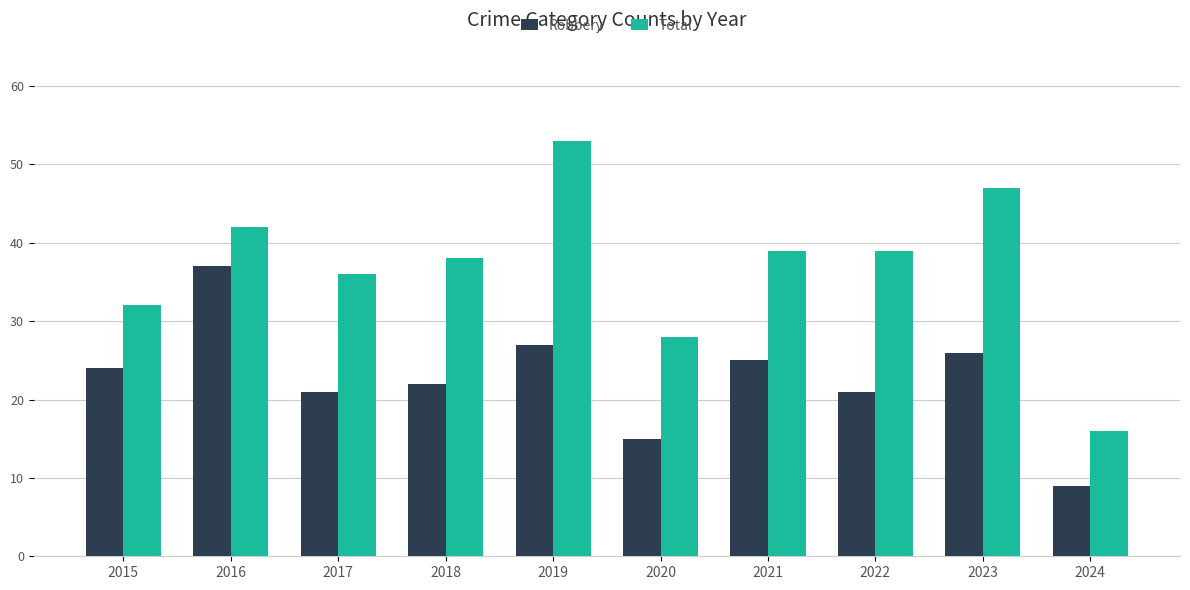

True or false: Robbery has a value of 21 at 2017.

True